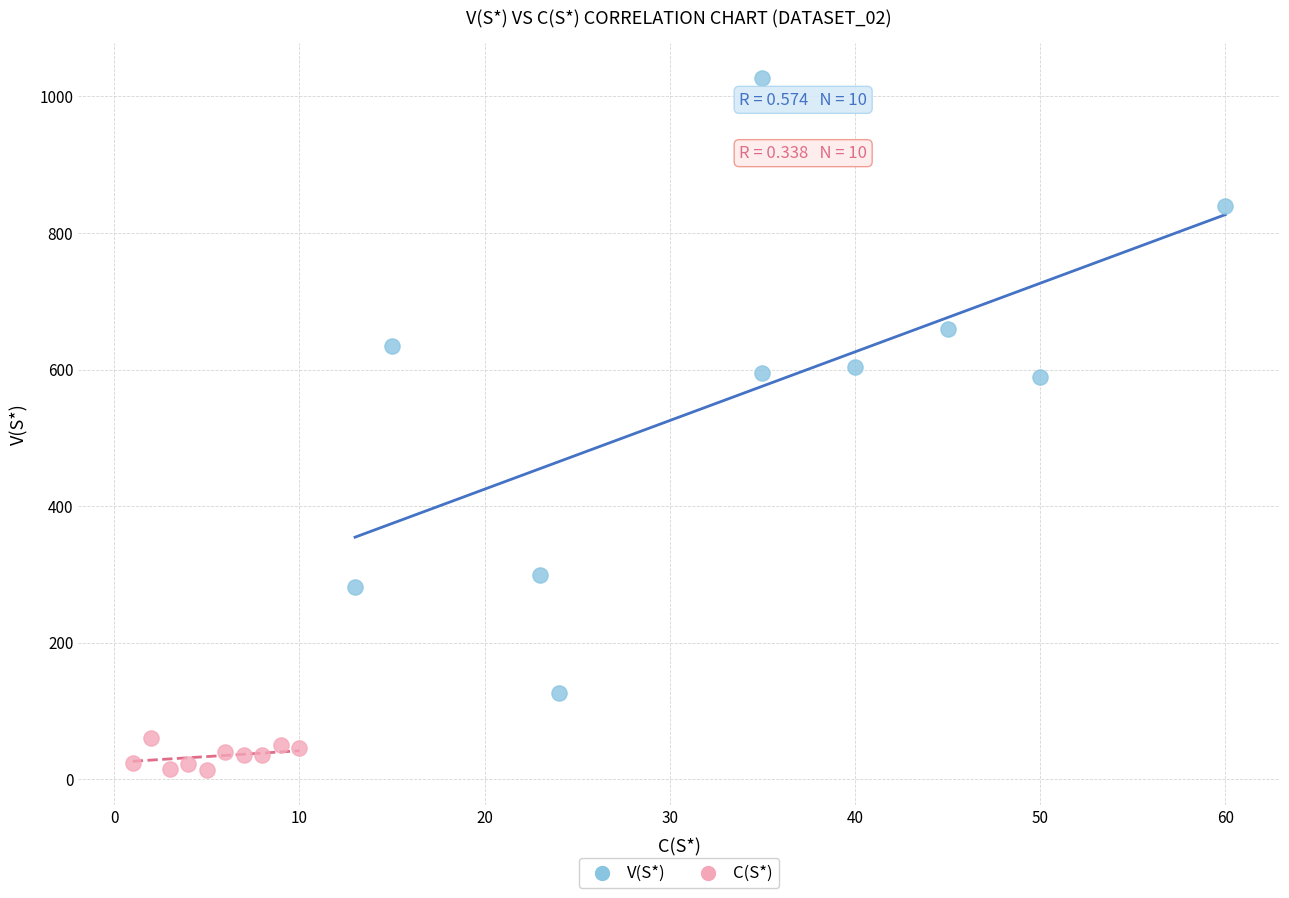

Which series has the widest spread of Y values?

V(S*)